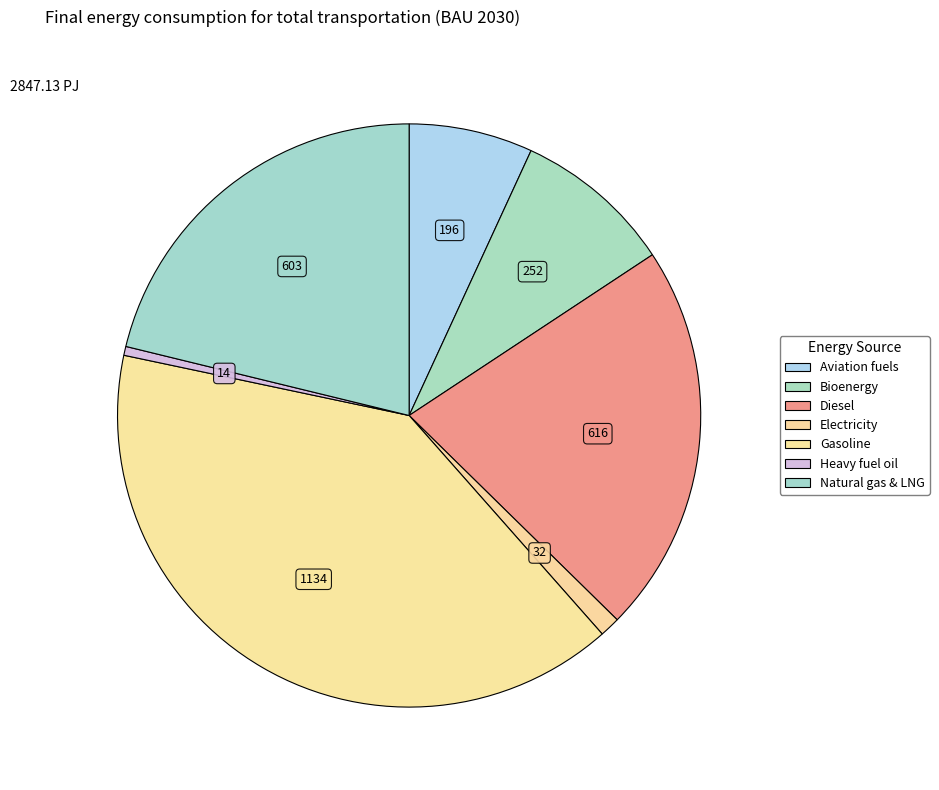

Which slice is the smallest?

Heavy fuel oil